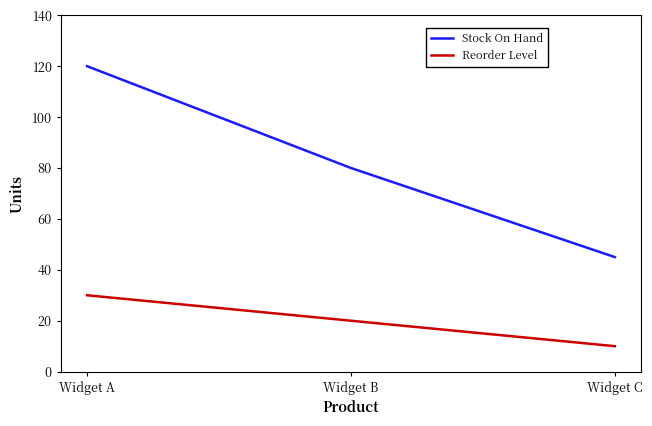

Is this an area chart (filled region under the line)?

No